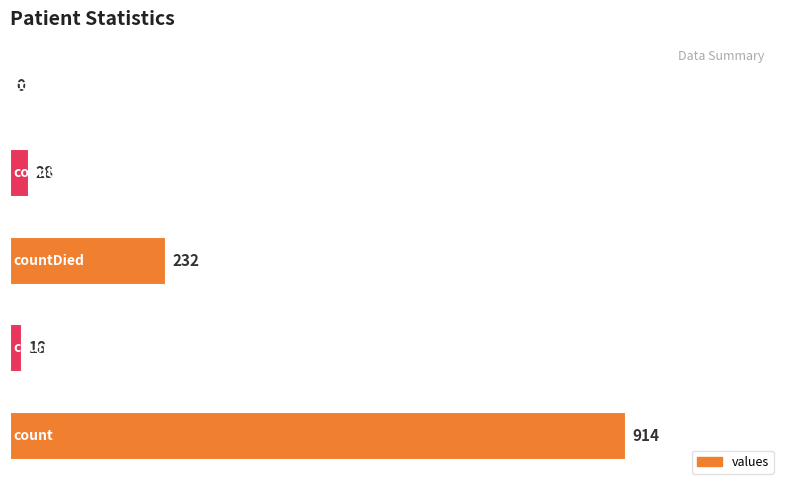

What is the maximum value shown in the chart?

914